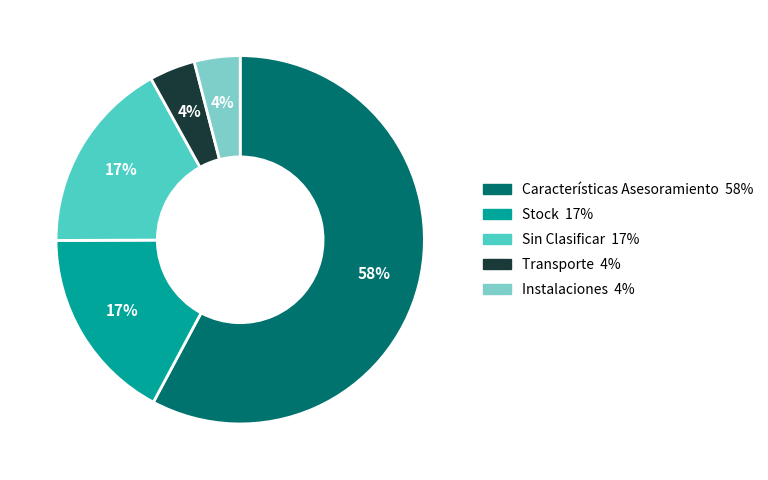

Which slice is the largest?

Características Asesoramiento